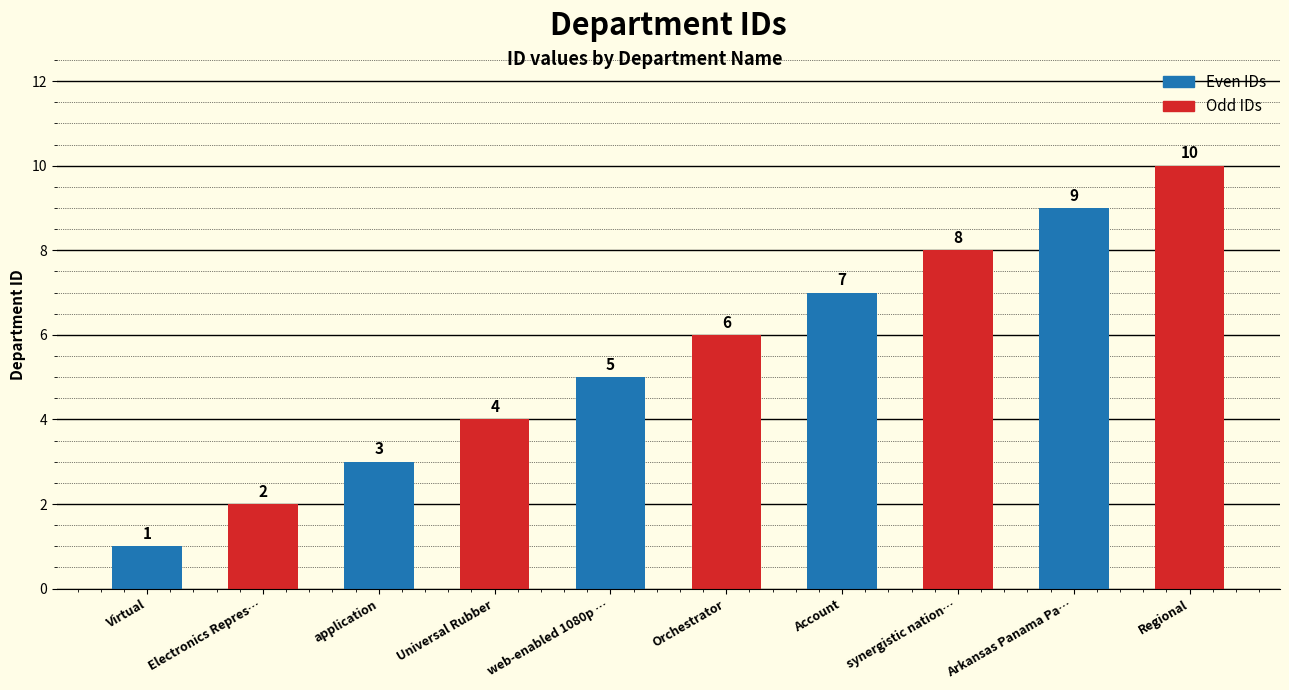

At which label is Odd IDs closest to 6?

web-enabled 1080p …